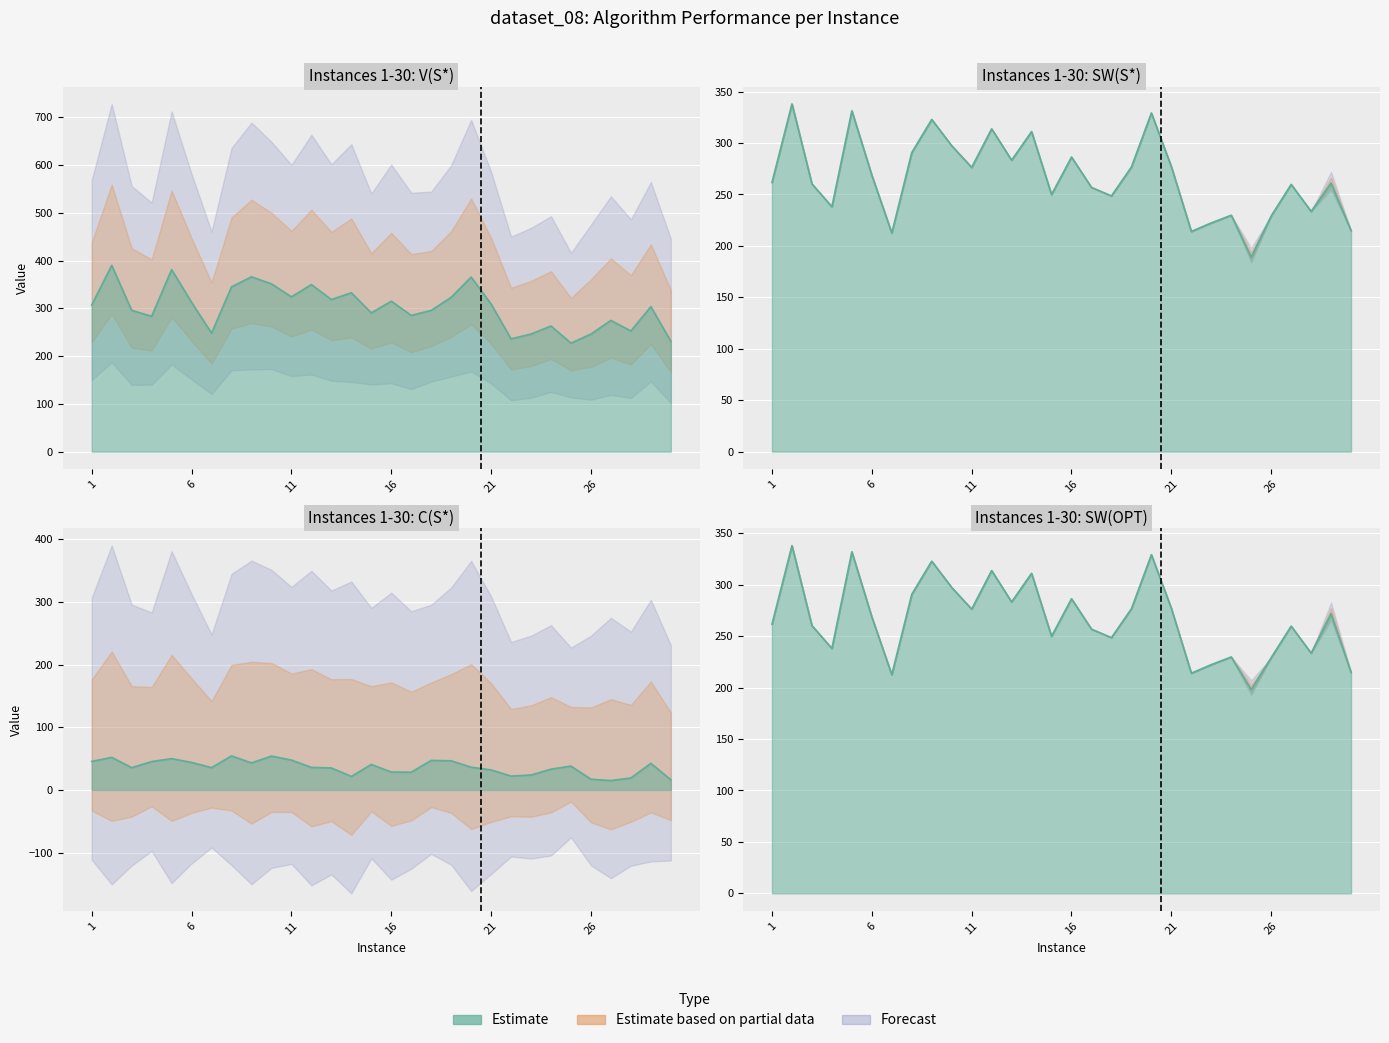

List the series in order of their peak value, highest first.

V(S*), SW(S*), SW(OPT), C(S*)